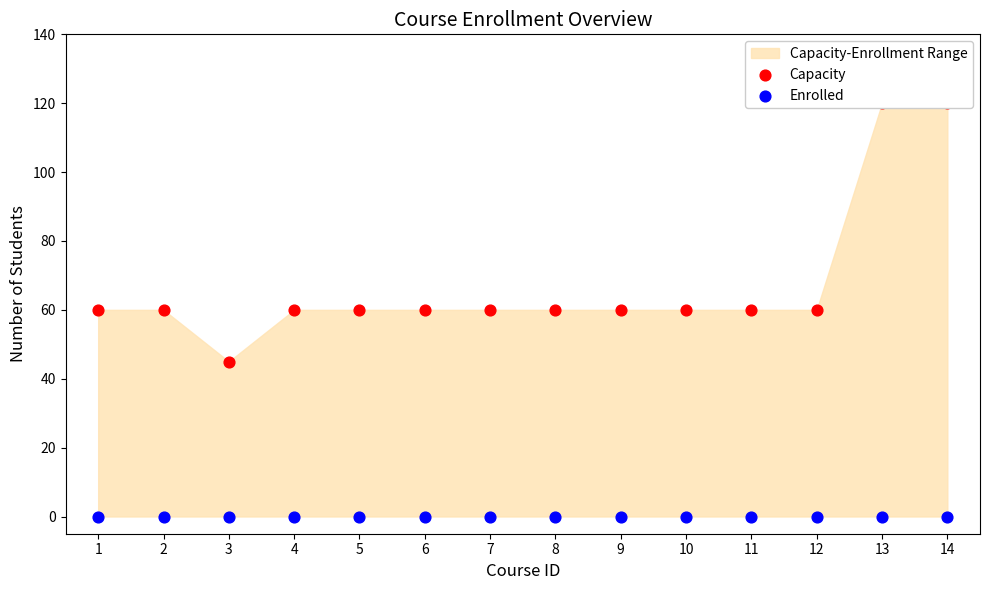

Is the value of Capacity at 13 greater than the value of Enrolled at 3?

Yes